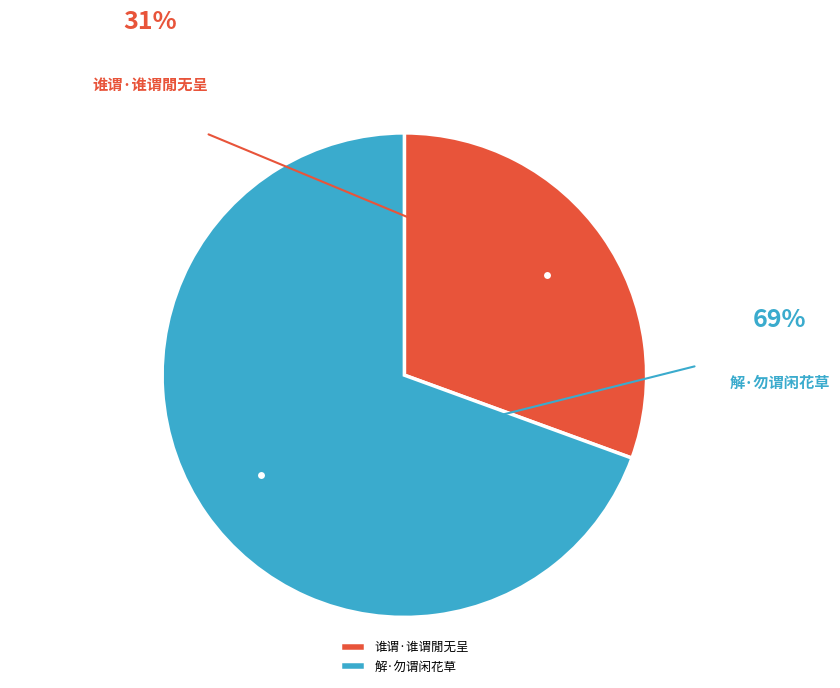

Rank the categories by value from highest to lowest.

解·勿谓闲花草, 谁谓·谁谓閒无呈